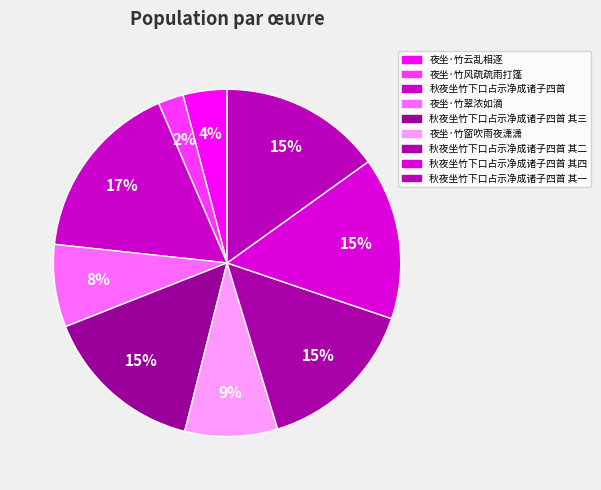

Which category has the smallest portion of the pie?

夜坐·竹风疏疏雨打篷